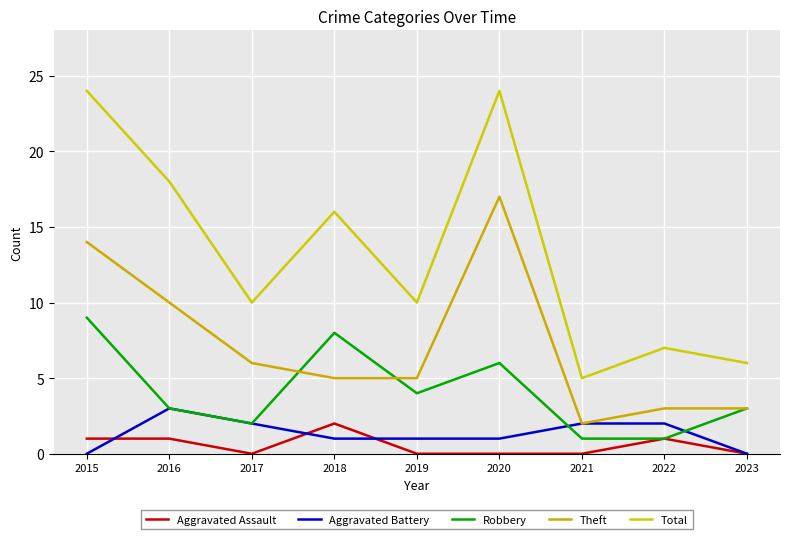

True or false: Aggravated Battery and Total cross at least once.

False